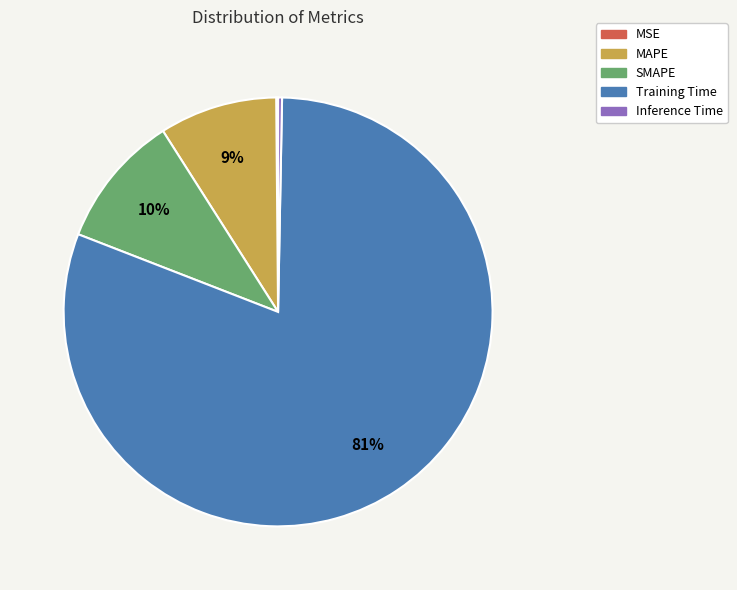

What is the largest slice in the pie chart?

Training Time